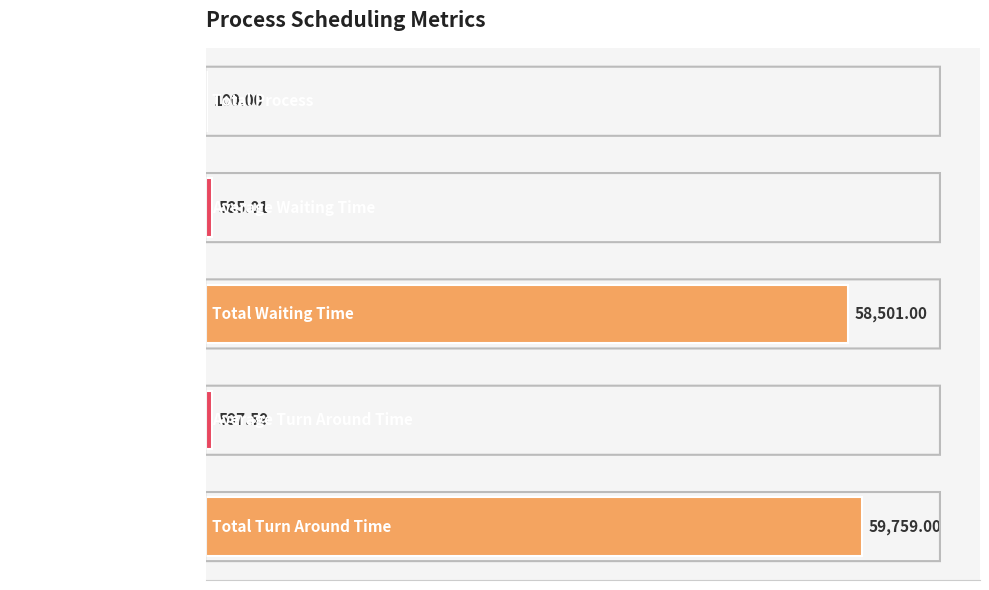

What is the sum of all values?

119542.6